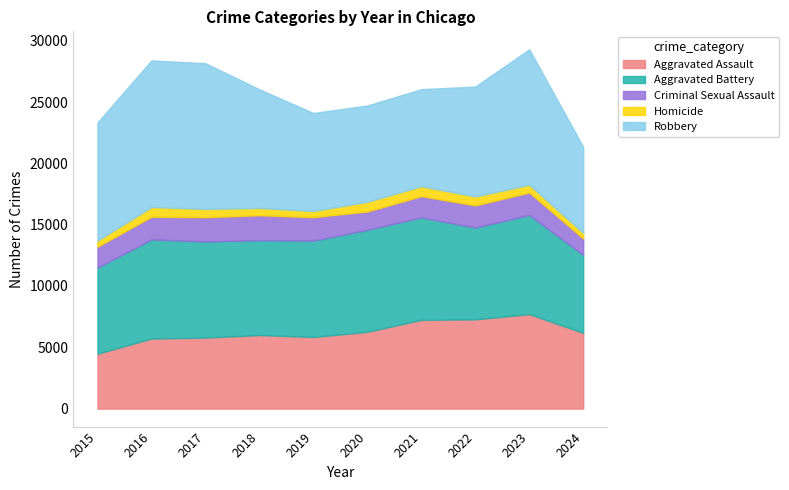

What is the difference between the Homicide values at 2017 and 2024?

220